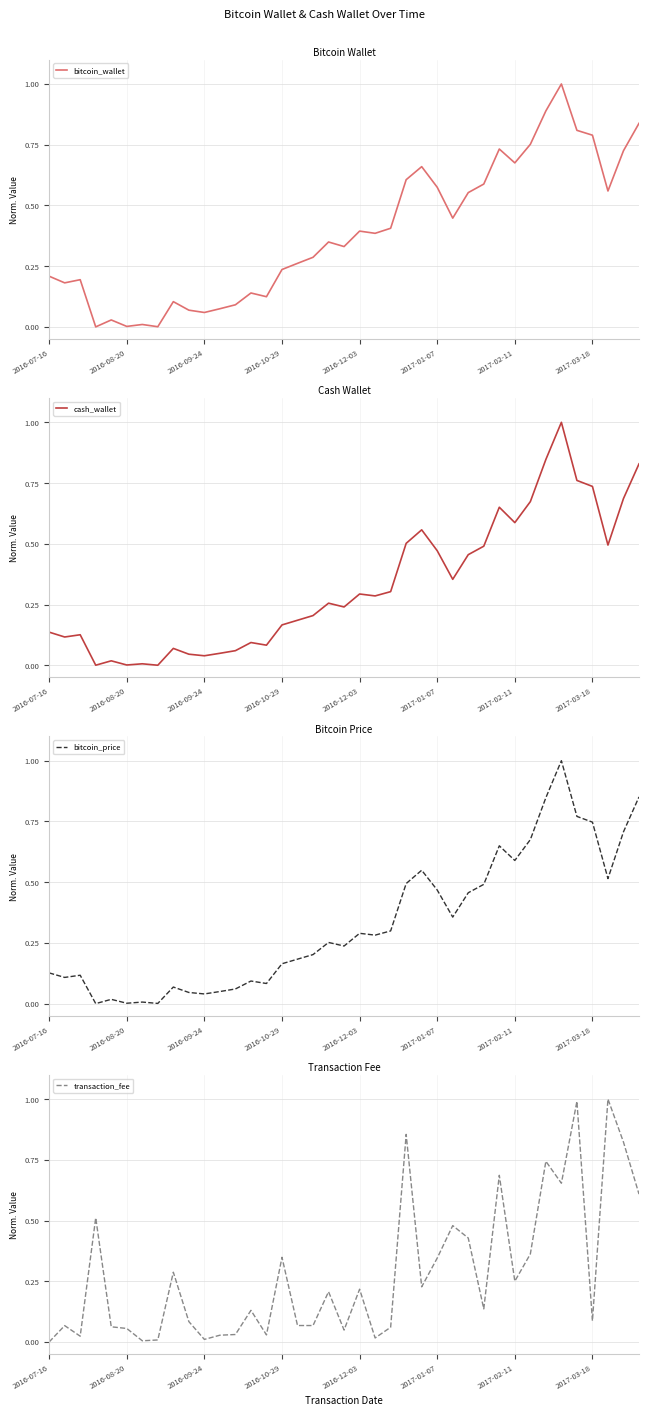

What is the average value of the cash_wallet series?

0.3